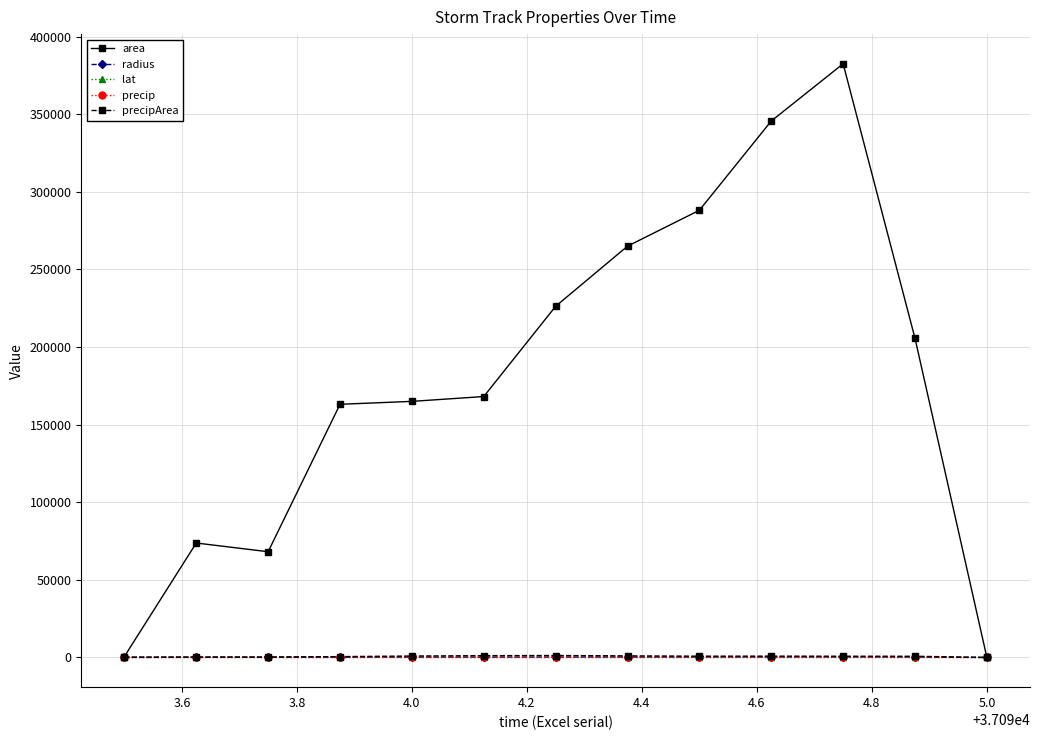

Which series has the largest range (max minus min)?

area